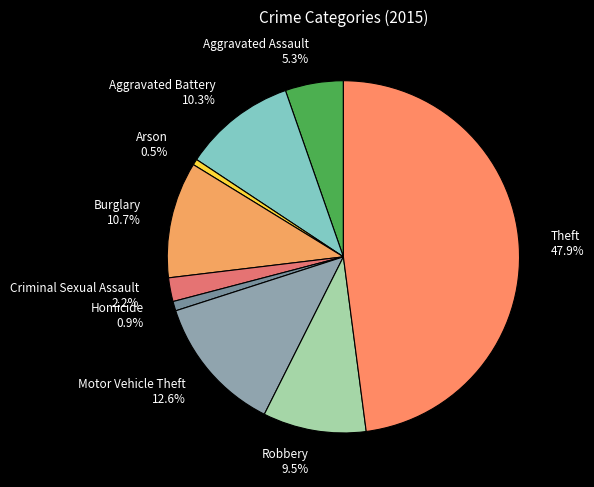

To the nearest percent, what portion does Motor Vehicle Theft represent?

13%